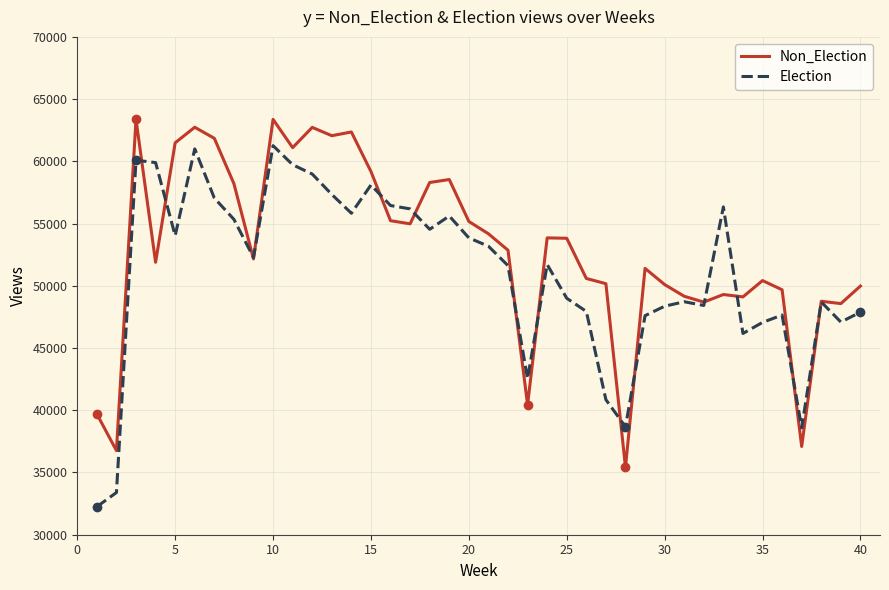

List the series in order of their overall mean, lowest first.

Election, Non_Election